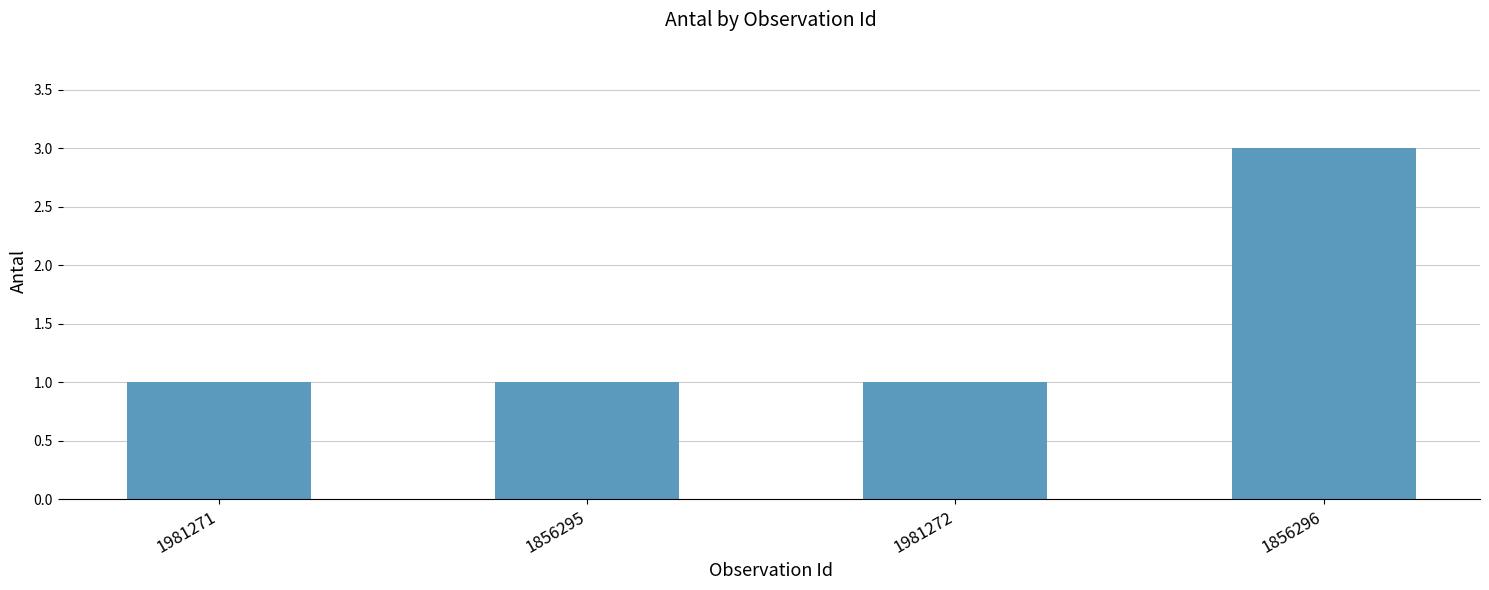

What is the sum of all values?

6